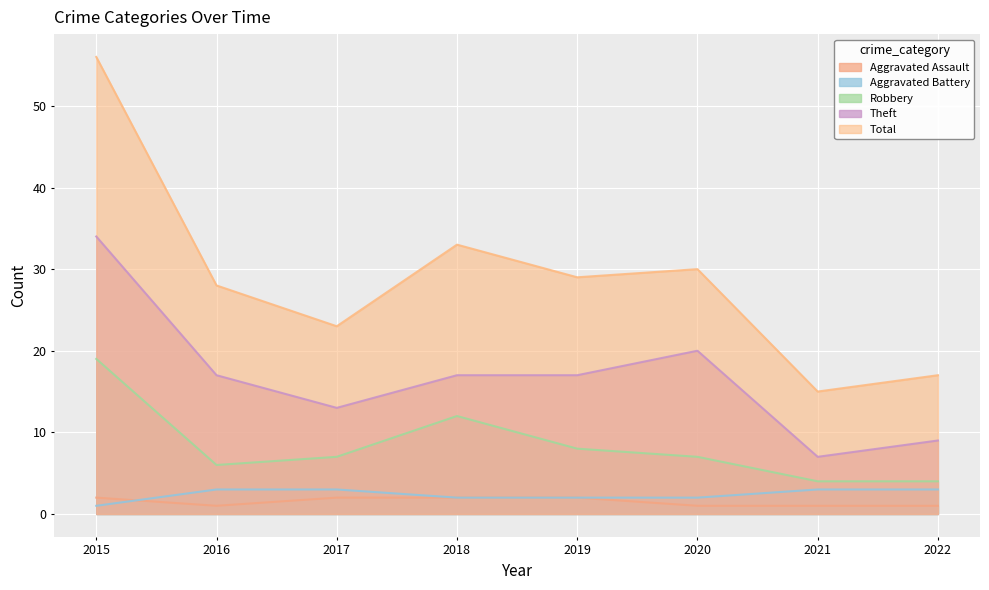

Reading left to right, list all the values displayed in this chart.

Aggravated Assault: 2015=2	2016=1	2017=2	2018=2	2019=2	2020=1	2021=1	2022=1
Aggravated Battery: 2015=1	2016=3	2017=3	2018=2	2019=2	2020=2	2021=3	2022=3
Robbery: 2015=19	2016=6	2017=7	2018=12	2019=8	2020=7	2021=4	2022=4
Theft: 2015=34	2016=17	2017=13	2018=17	2019=17	2020=20	2021=7	2022=9
Total: 2015=56	2016=28	2017=23	2018=33	2019=29	2020=30	2021=15	2022=17